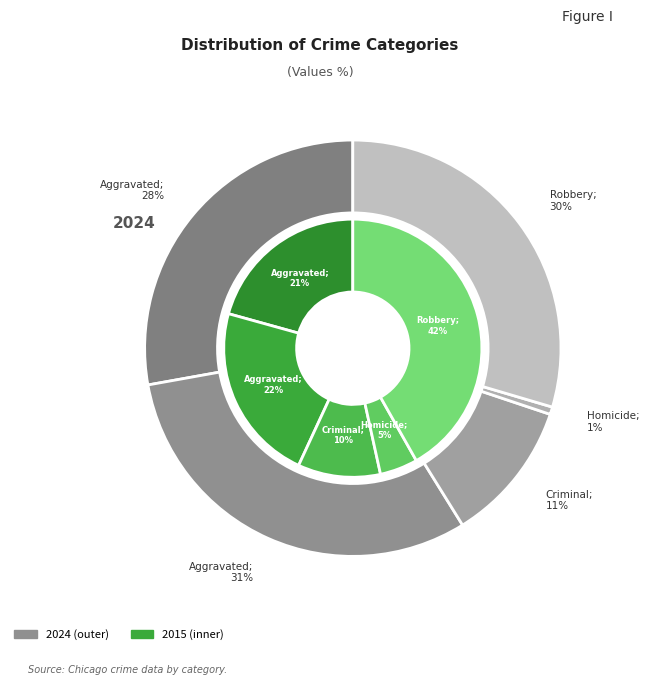

Which category has the smallest portion of the pie?

Homicide